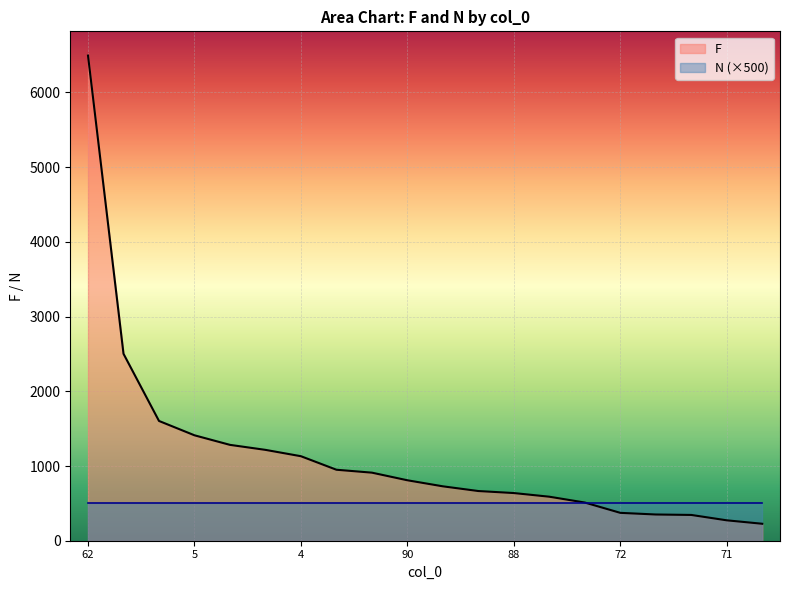

What is the value of the 15th point from the left?

511